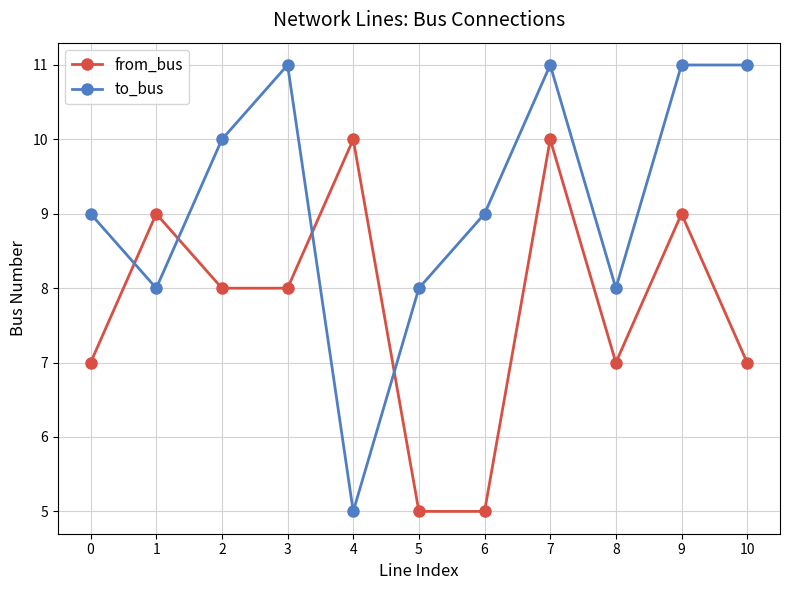

Rank the series by their maximum value, from highest to lowest.

to_bus, from_bus